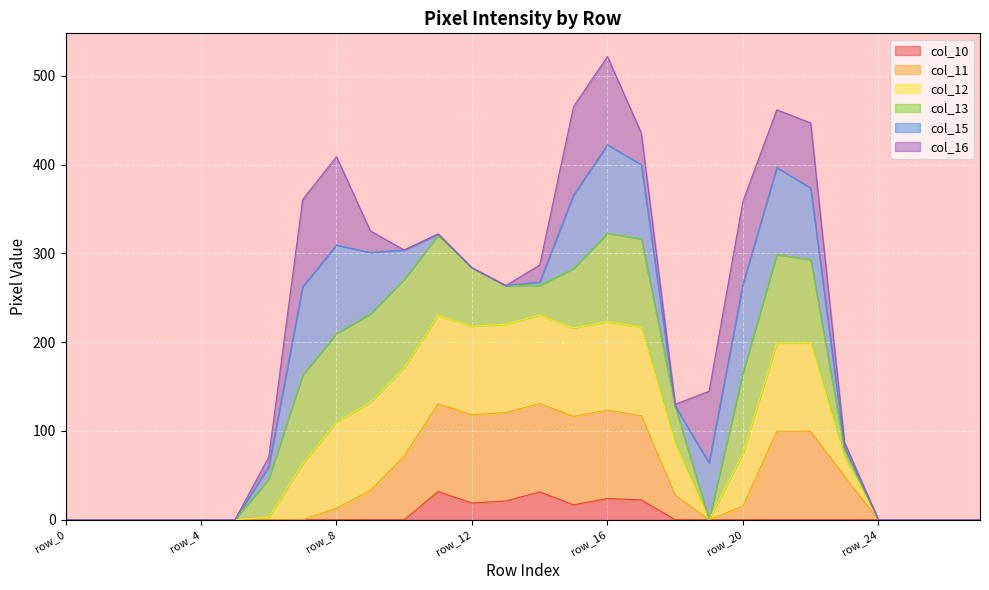

What is the total value across all series at row_20?

358.8